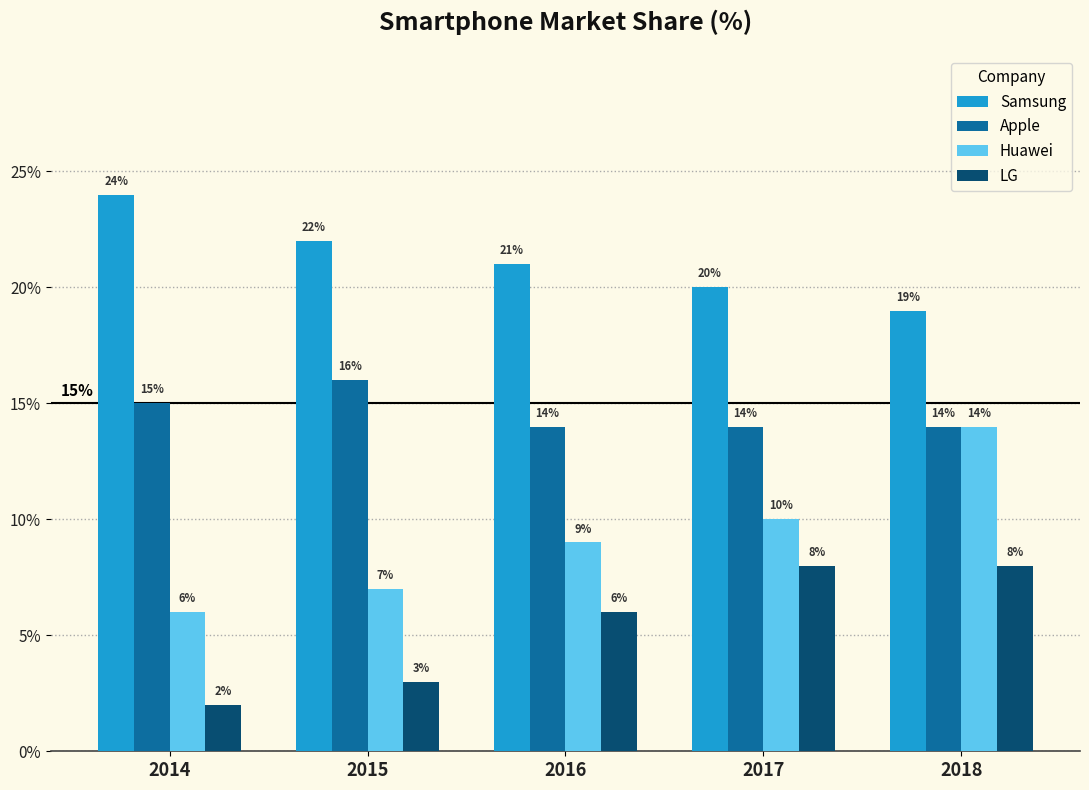

Between 2014 and 2016, which series saw the biggest shift?

LG